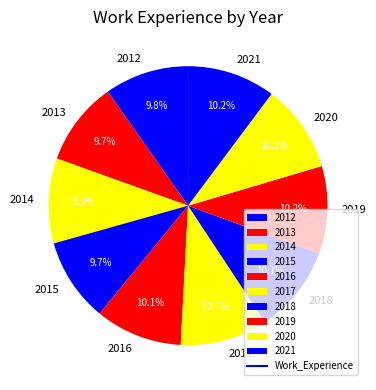

Combined, what portion of the pie is 2020 and 2021?

20.4%